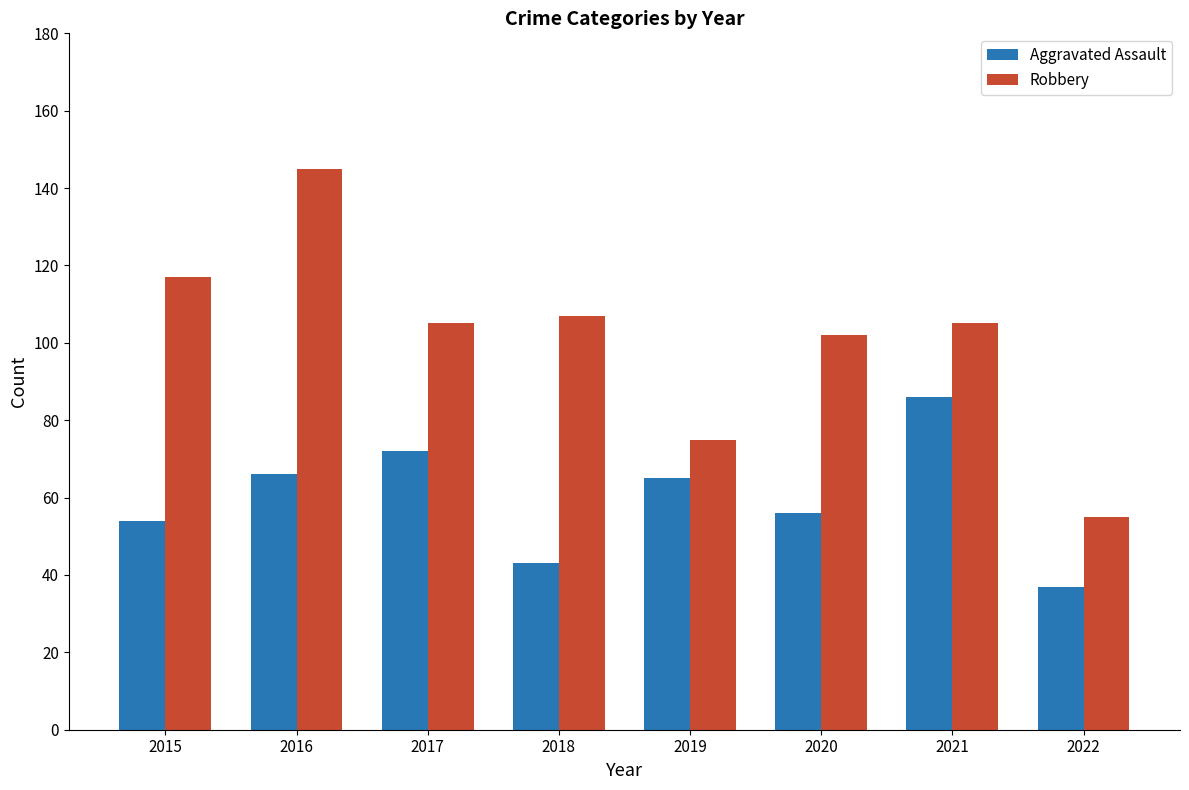

Reading left to right, what are all the values shown in this chart?

Aggravated Assault: 2015=54	2016=66	2017=72	2018=43	2019=65	2020=56	2021=86	2022=37
Robbery: 2015=117	2016=145	2017=105	2018=107	2019=75	2020=102	2021=105	2022=55